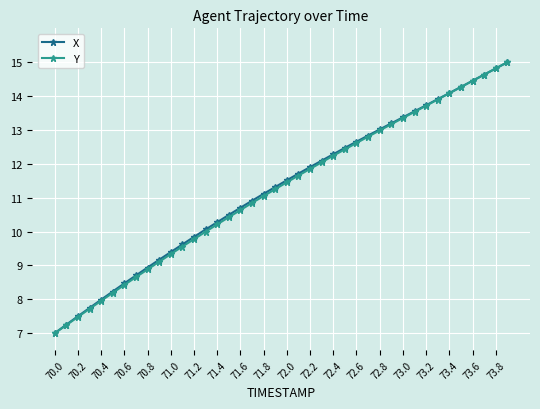

What is the greatest value displayed?

15.0